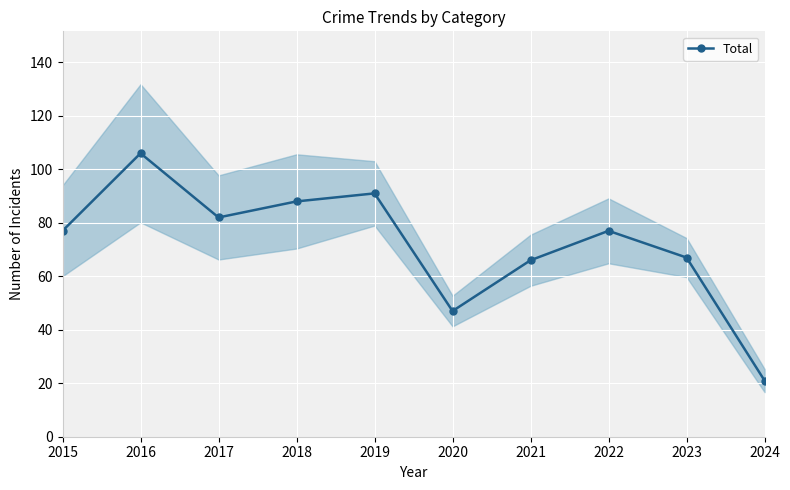

True or false: the data shows 133 at 2019.

False